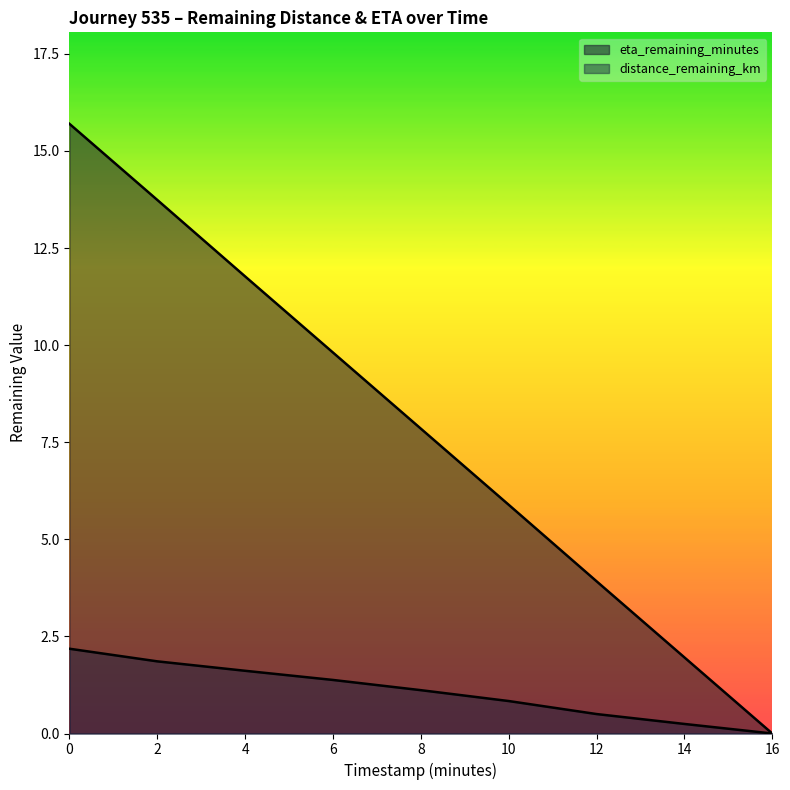

What is the difference between the maximum and second lowest values in the distance_remaining_km series?

1.9